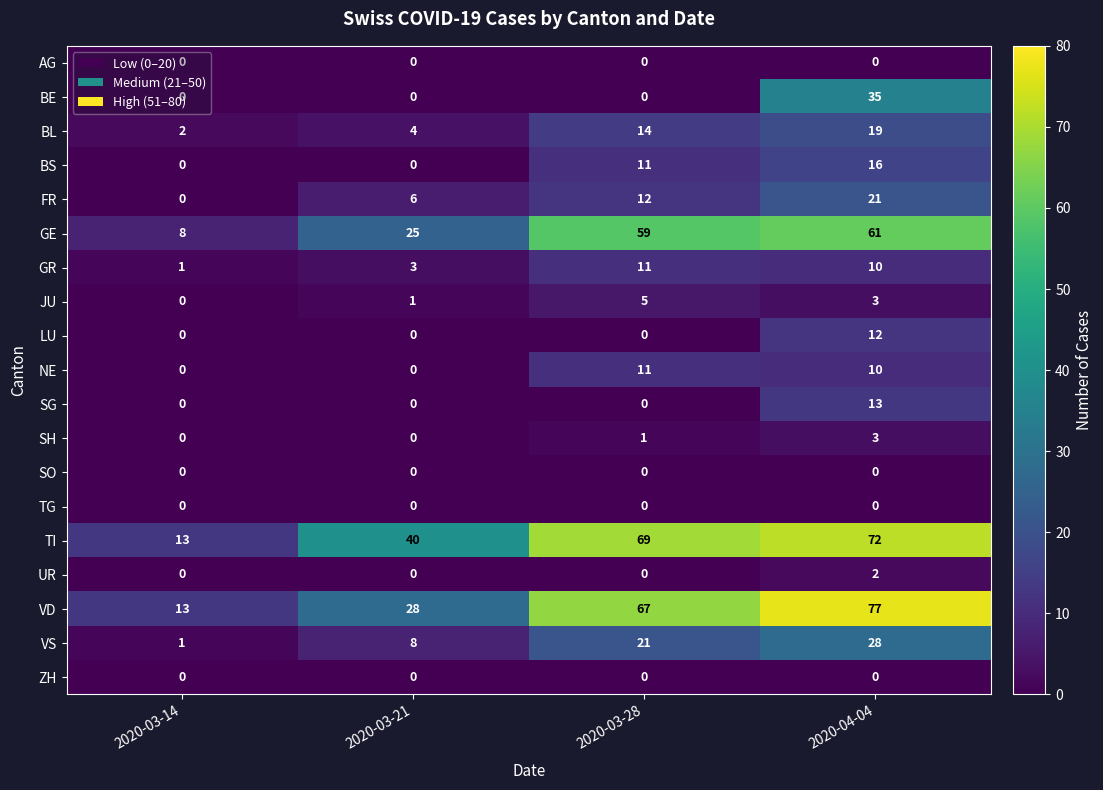

The value of BL at 2020-03-14 is 1. True or false?

False